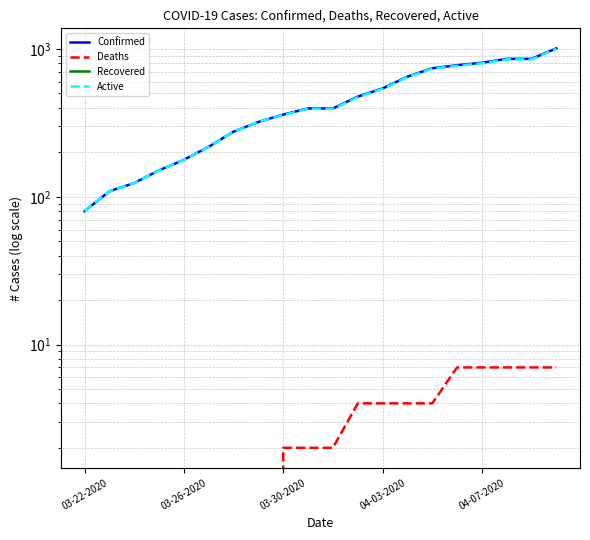

Reading left to right, what are all the values shown in this chart?

Confirmed: 80	109	124	151	178	218	276	321	360	396	396	476	541	650	741	777	807	858	858	1011
Deaths: 0	0	0	0	0	0	0	0	2	2	2	4	4	4	4	7	7	7	7	7
Recovered: 0	0	0	0	0	0	0	0	0	0	0	0	0	0	0	0	0	0	0	0
Active: 80	109	124	151	178	218	276	321	358	394	394	472	537	646	737	770	800	851	851	1004